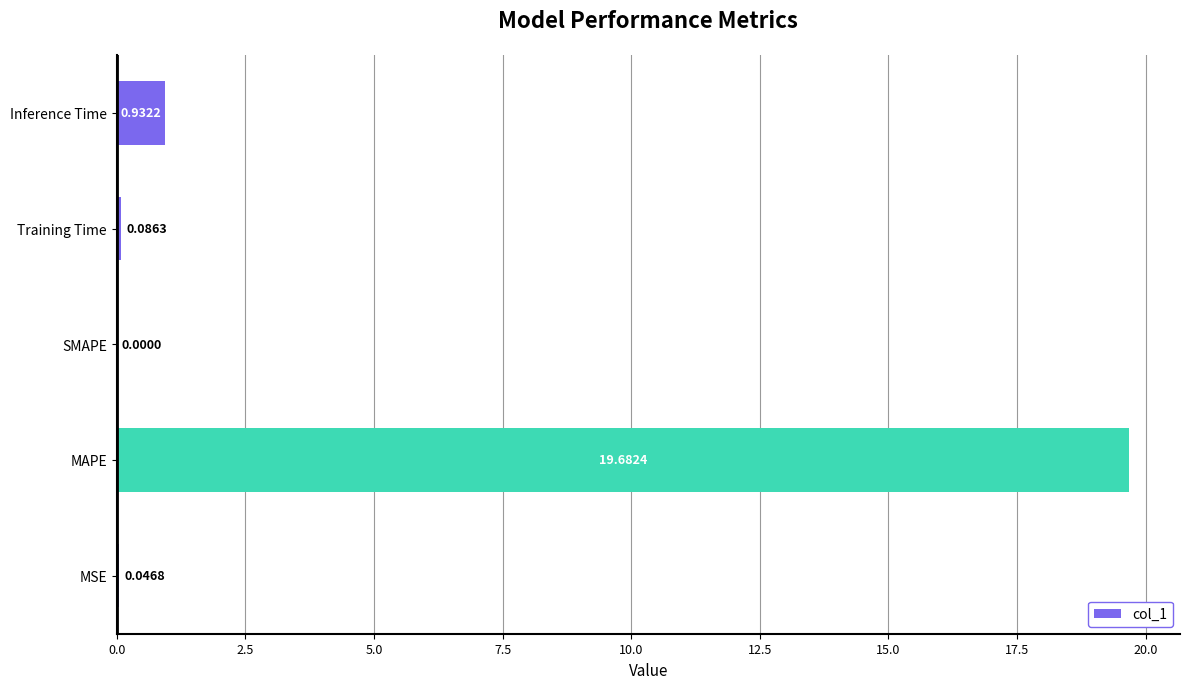

What is the sum of the values at MSE and MAPE?

19.7